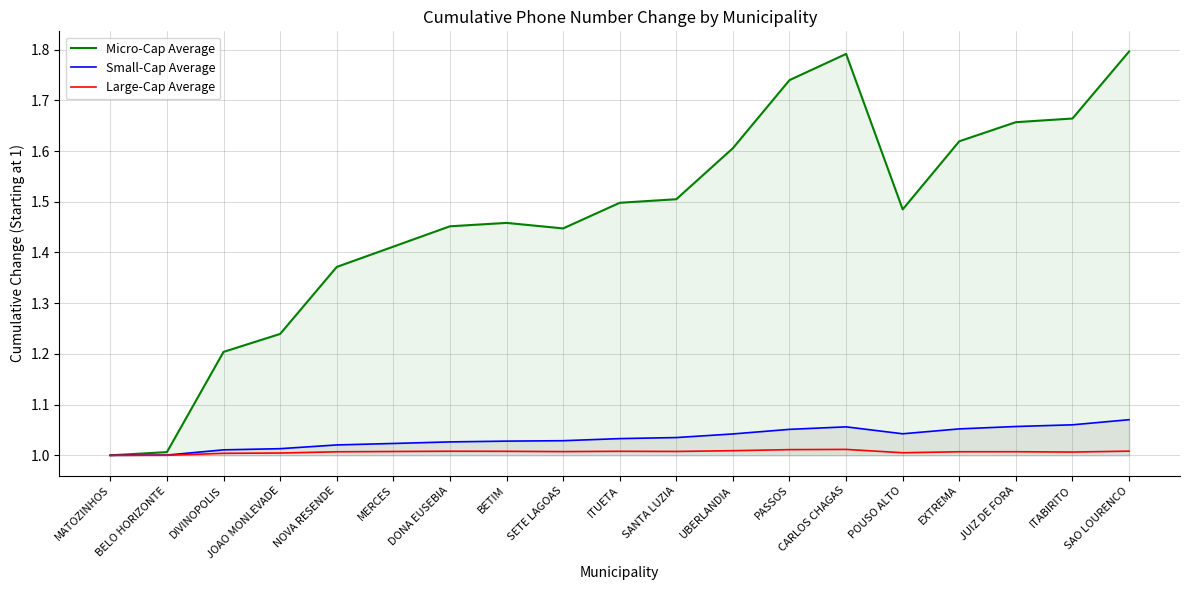

What position from the left is CARLOS CHAGAS?

14